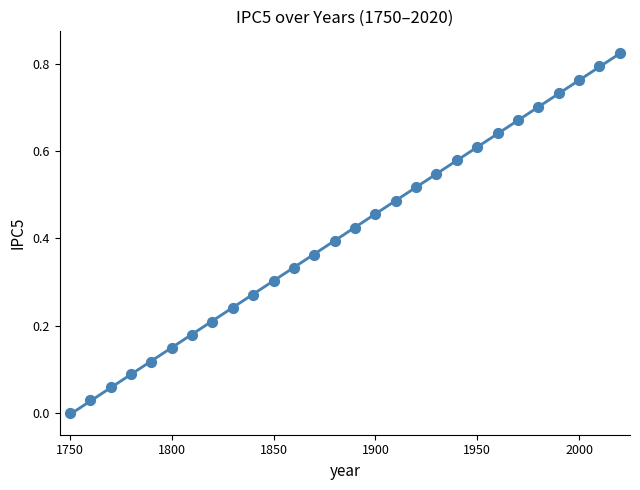

What is the range of X values (max minus min)?

270.0